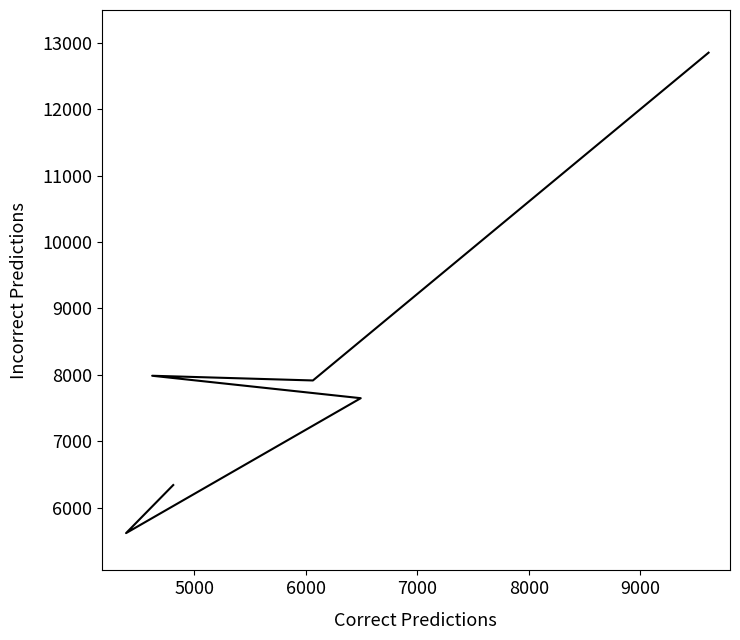

How many data points does each series have?

6